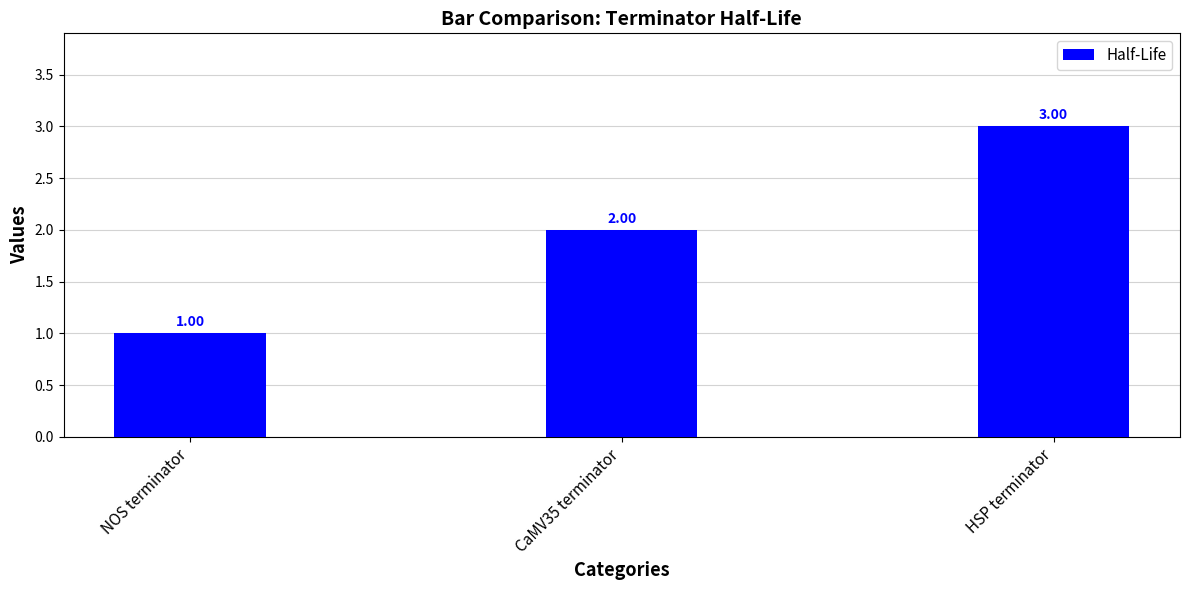

The value at HSP terminator is 2. True or false?

False